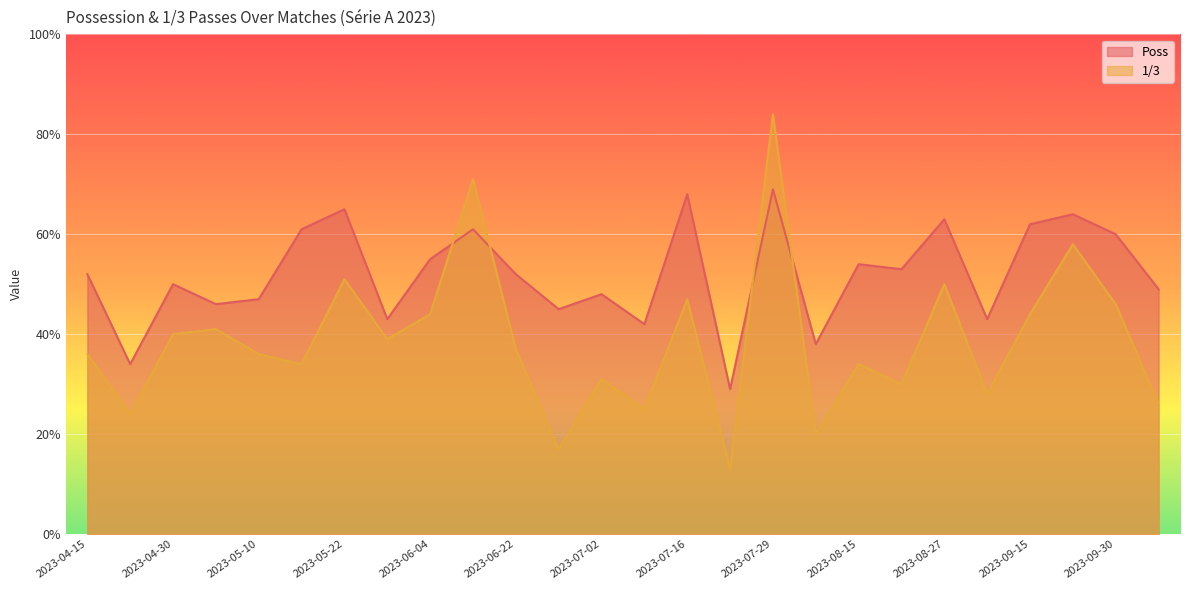

What is the sum of the 1/3 values at 2023-07-22 and 2023-06-26?

30